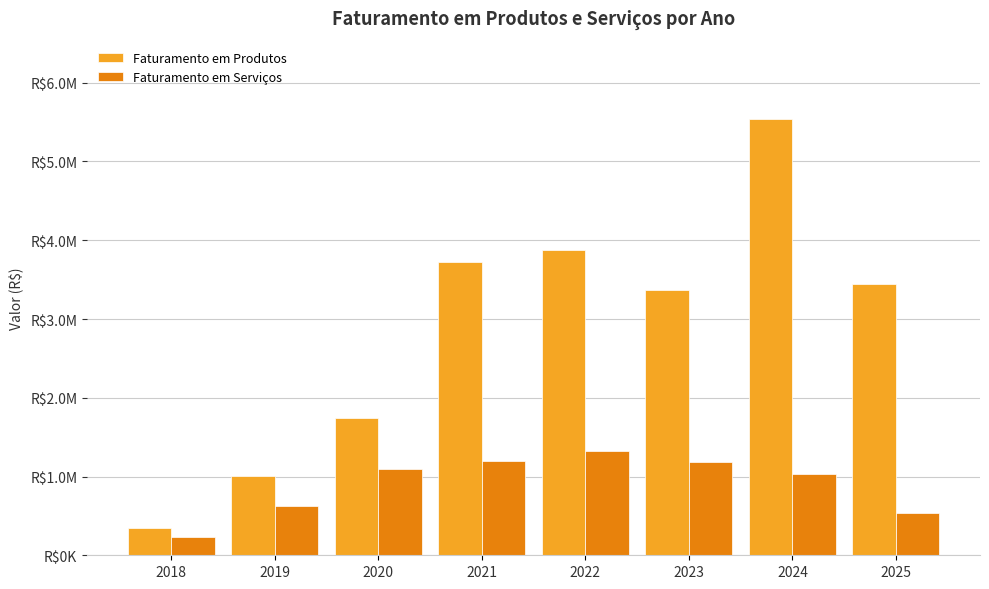

Which category has the lowest value in the Faturamento em Produtos series?

2018